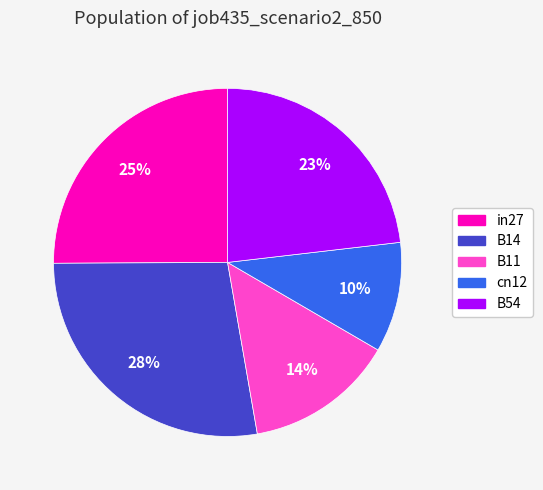

Combined, do B54 and B11 account for over 50%?

No